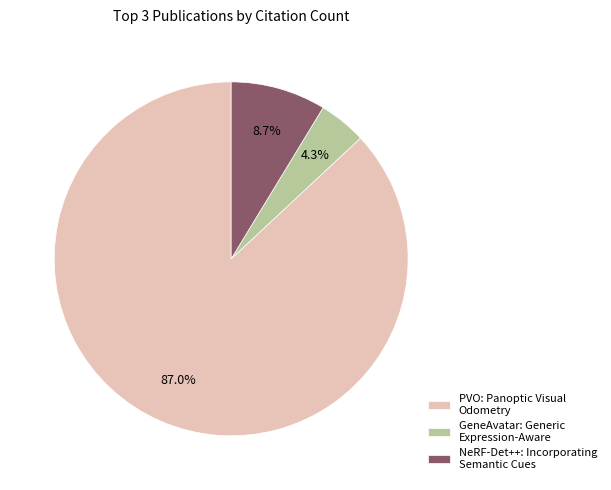

What percentage is the PVO: Panoptic Visual Odometry slice, to the nearest percent?

87%